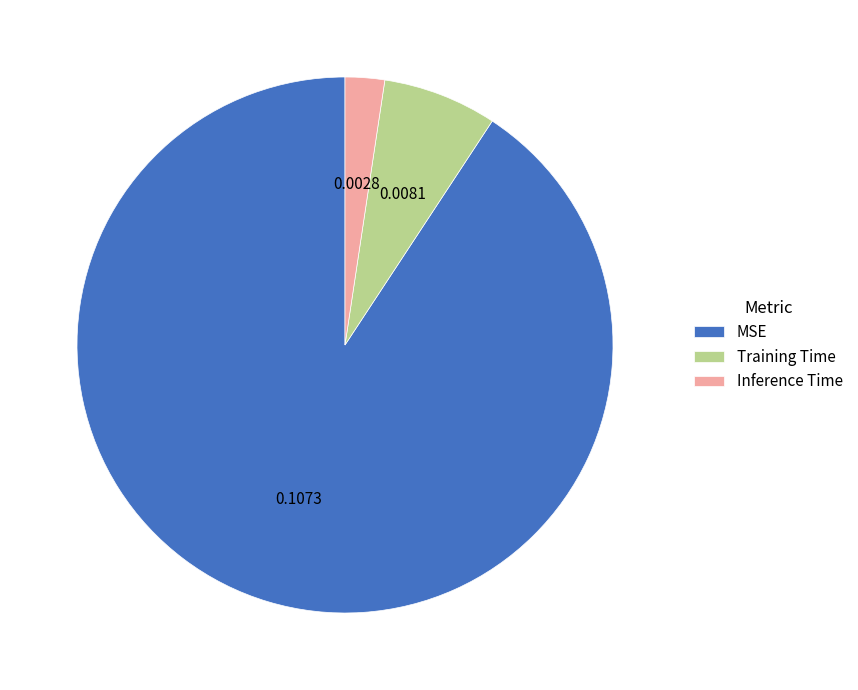

The Training Time slice represents 14% of the pie. True or false?

False